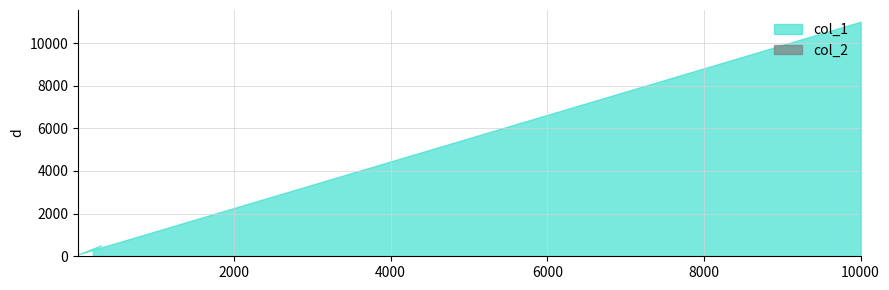

What is the maximum value shown in the chart?

11000